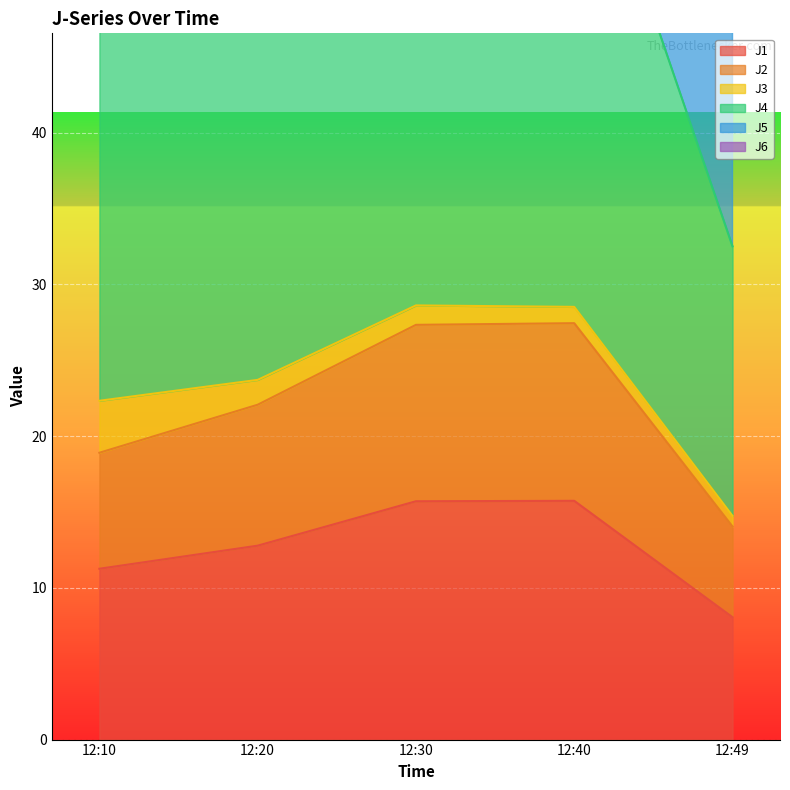

Where is J2 nearest to the value 20?

12:10